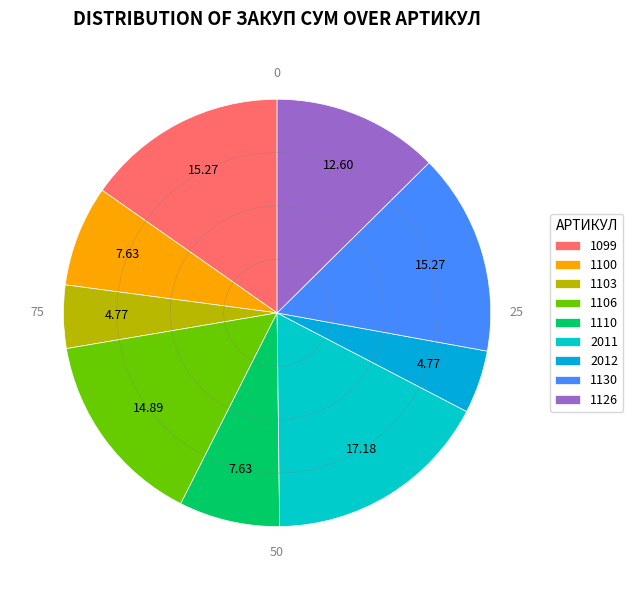

Does 2011 represent more than half of the total?

No